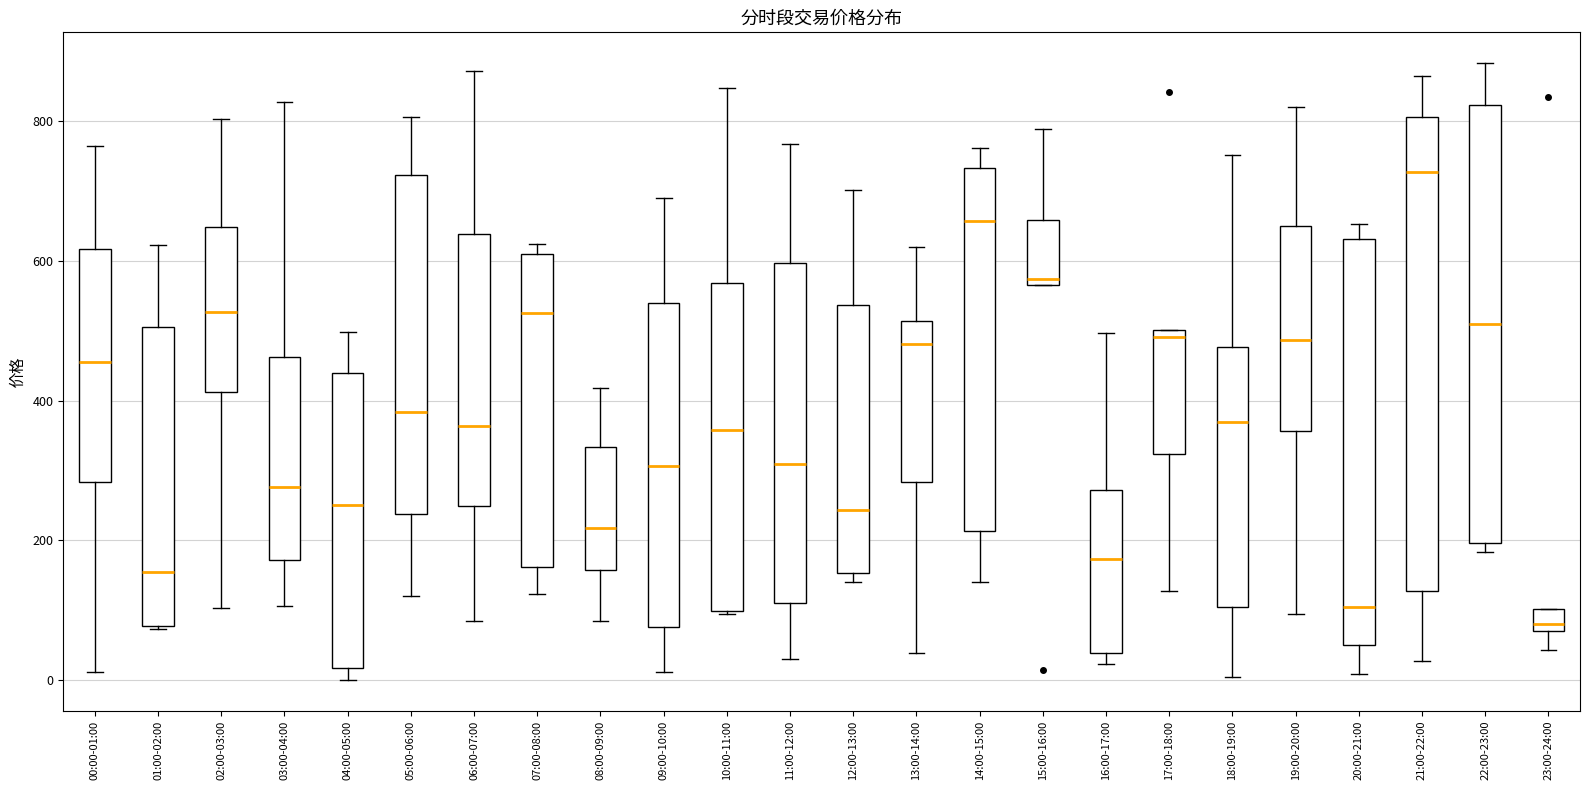

Reading left to right, read every box against the y-axis: the position of its median line, the range the box covers, and the ends of its whiskers. The values are not printed on the chart, so give them approximately, as read against the axis.

00:00-01:00: median 460, box 280 to 620, whiskers 20 to 760
01:00-02:00: median 160, box 80 to 500, whiskers 80 to 620
02:00-03:00: median 520, box 420 to 640, whiskers 100 to 800
03:00-04:00: median 280, box 180 to 460, whiskers 100 to 820
04:00-05:00: median 260, box 20 to 440, whiskers 0 to 500
05:00-06:00: median 380, box 240 to 720, whiskers 120 to 800
06:00-07:00: median 360, box 240 to 640, whiskers 80 to 880
07:00-08:00: median 520, box 160 to 620, whiskers 120 to 620 (just above the box's upper edge)
08:00-09:00: median 220, box 160 to 340, whiskers 80 to 420
09:00-10:00: median 300, box 80 to 540, whiskers 20 to 680
10:00-11:00: median 360, box 100 to 560, whiskers 100 to 840
11:00-12:00: median 300, box 120 to 600, whiskers 40 to 760
12:00-13:00: median 240, box 160 to 540, whiskers 140 to 700
13:00-14:00: median 480, box 280 to 520, whiskers 40 to 620
14:00-15:00: median 660, box 220 to 740, whiskers 140 to 760
15:00-16:00: median 580, box 560 to 660, whiskers 560 to 780
16:00-17:00: median 180, box 40 to 280, whiskers 20 to 500
17:00-18:00: median 500 (just below the box's upper edge), box 320 to 500, whiskers 120 to 500
18:00-19:00: median 360, box 100 to 480, whiskers 0 to 760
19:00-20:00: median 480, box 360 to 640, whiskers 100 to 820
20:00-21:00: median 100, box 60 to 640, whiskers 0 to 660
21:00-22:00: median 720, box 120 to 800, whiskers 20 to 860
22:00-23:00: median 500, box 200 to 820, whiskers 180 to 880
23:00-24:00: median 80 (just above the box's lower edge), box 80 to 100, whiskers 40 to 100